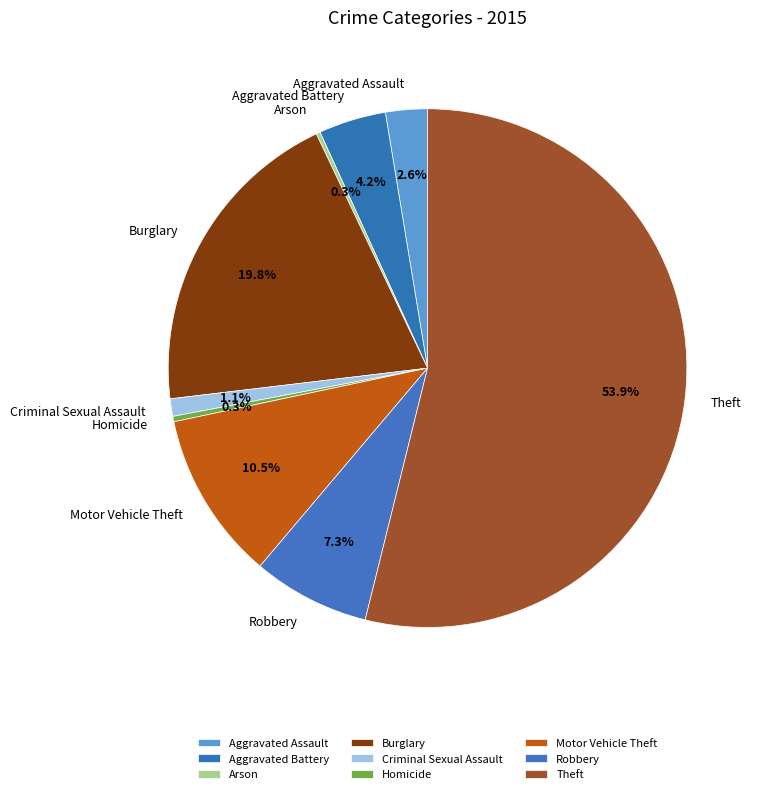

Is there any slice that represents more than half of the pie?

Yes